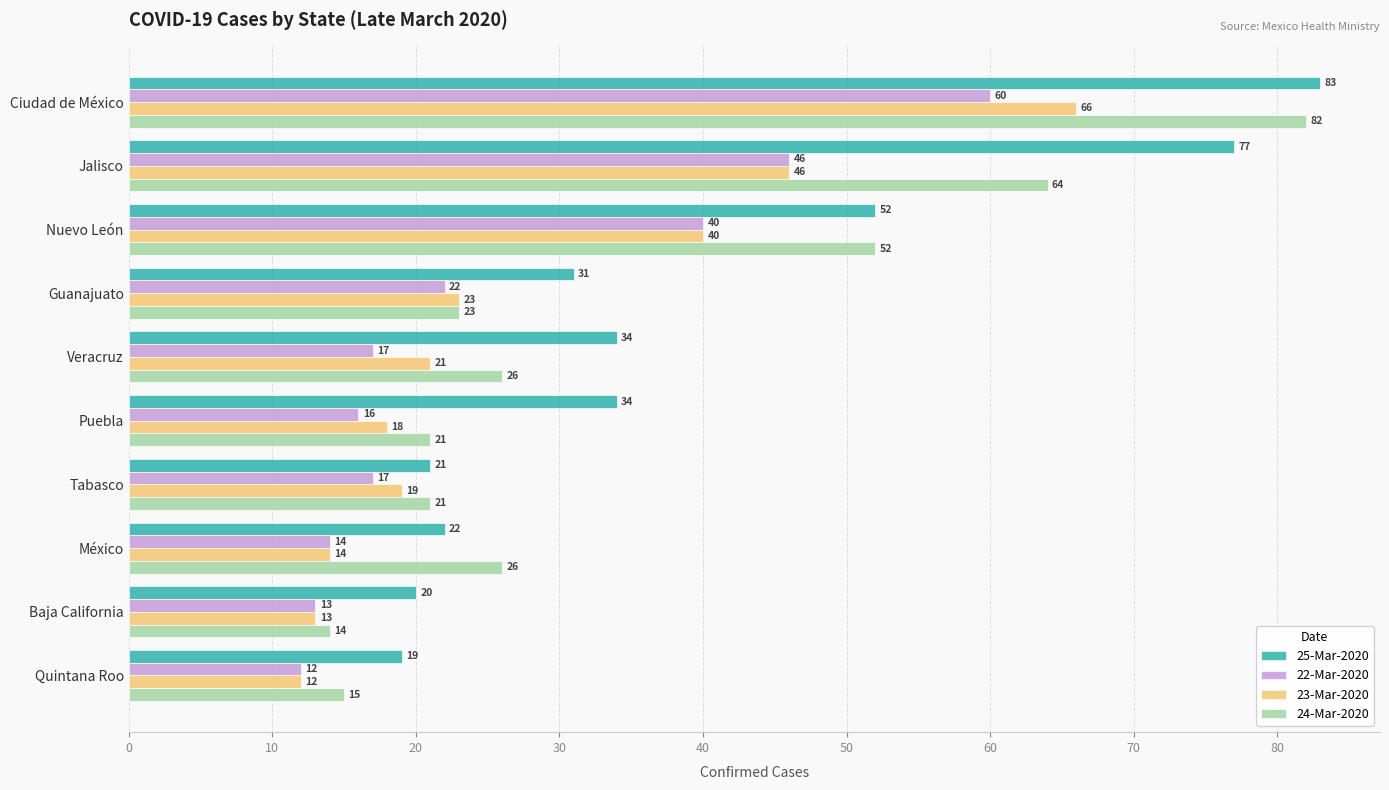

What value does the 24-Mar-2020 series have at Jalisco, to the nearest 10?

60